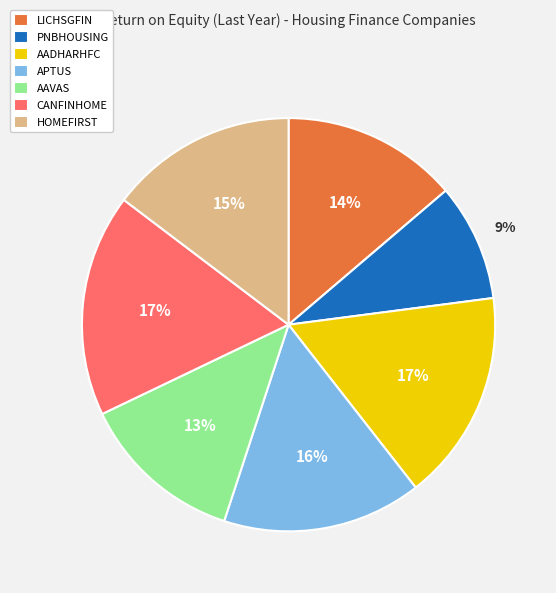

To the nearest percent, what portion does LICHSGFIN represent?

14%